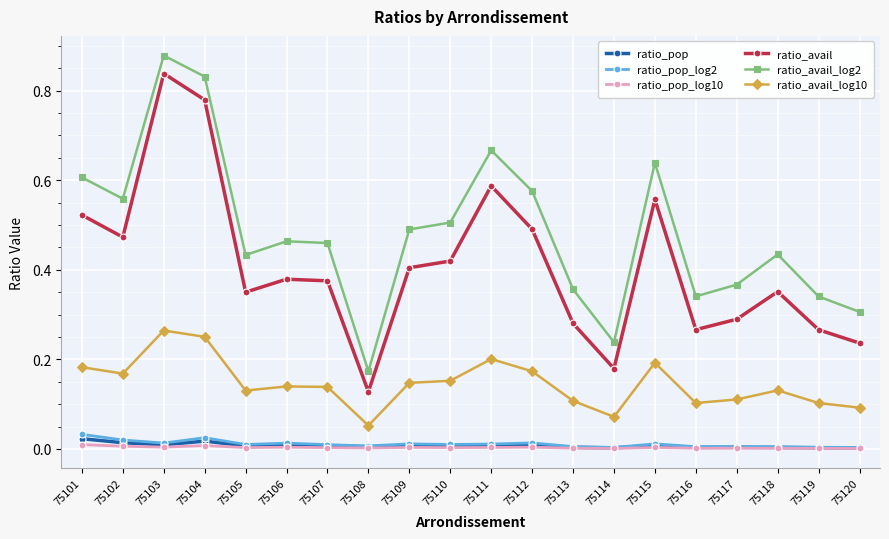

List the series in order of their peak value, highest first.

ratio_avail_log2, ratio_avail, ratio_avail_log10, ratio_pop_log2, ratio_pop, ratio_pop_log10